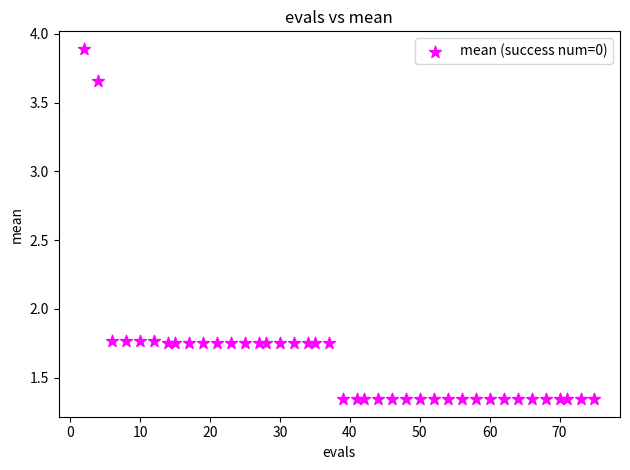

What is the range of Y values (max minus min)?

2.5